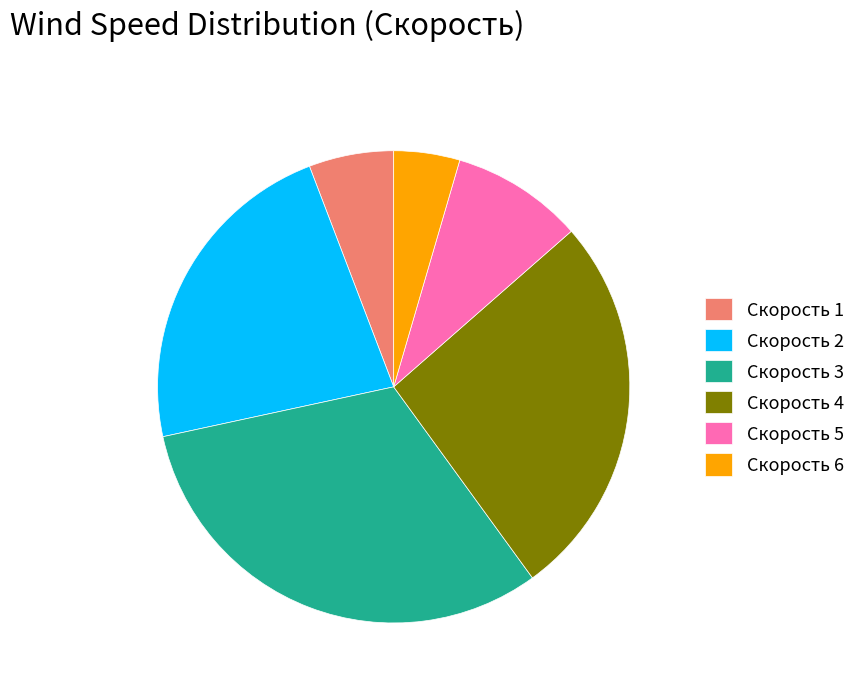

Is it true that Скорость 2 is 23% of the pie?

True